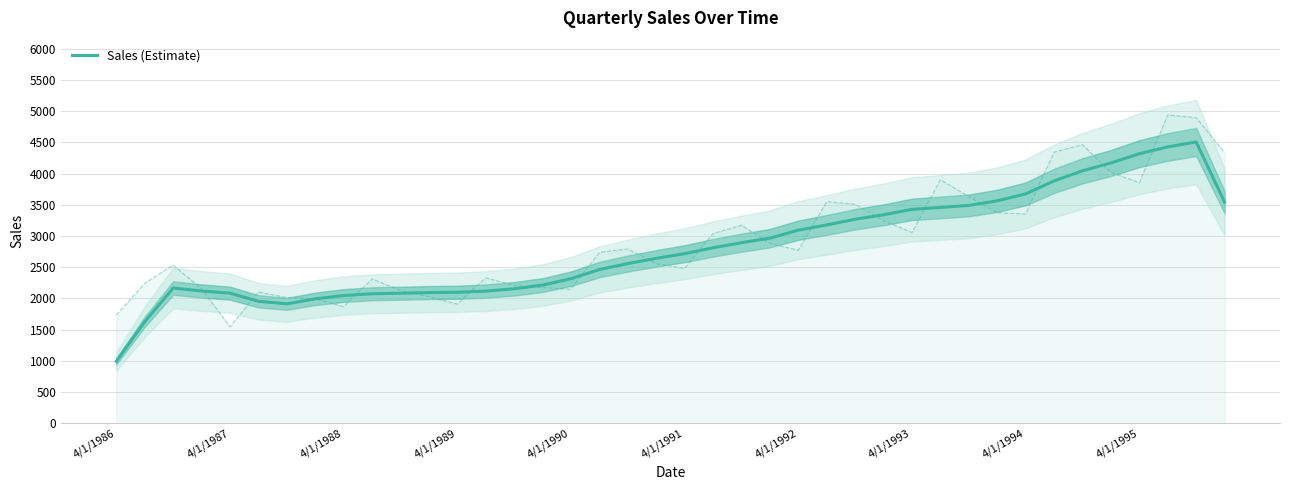

What is the label of the 1st point from the left?

4/1/1986